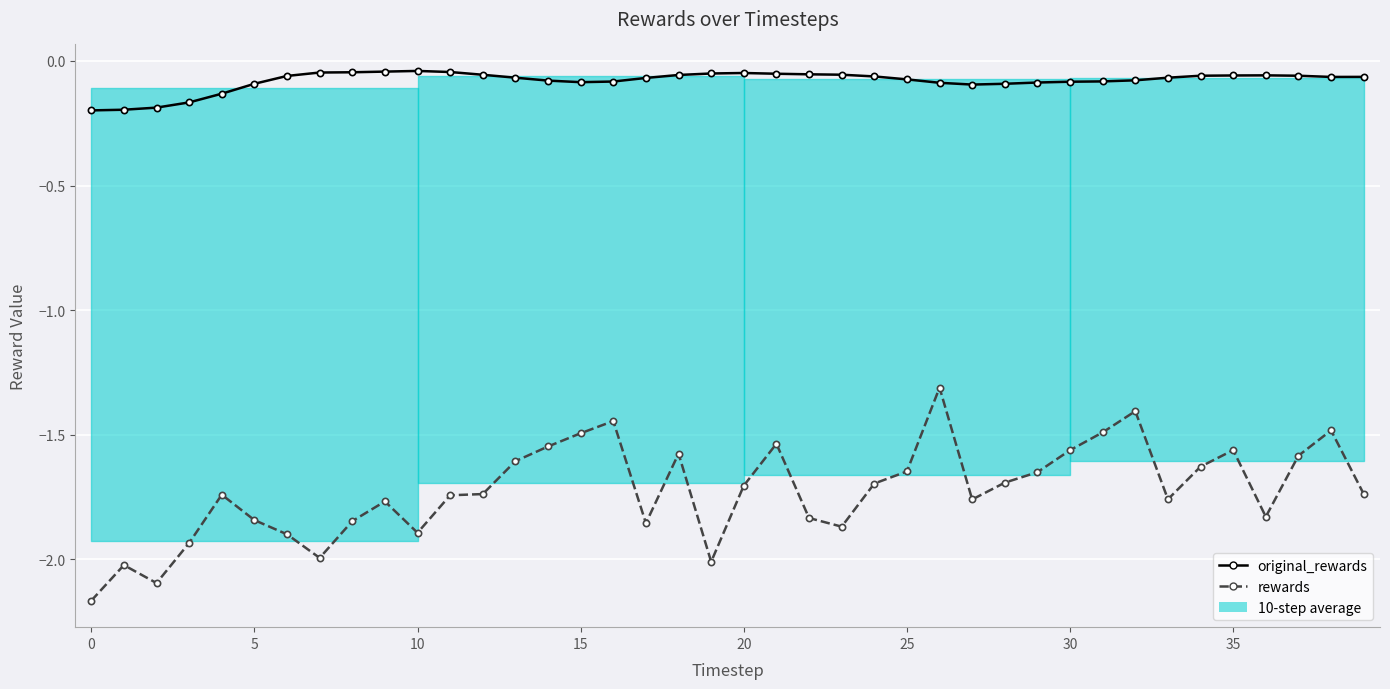

List the series in order of their overall mean, lowest first.

rewards, original_rewards